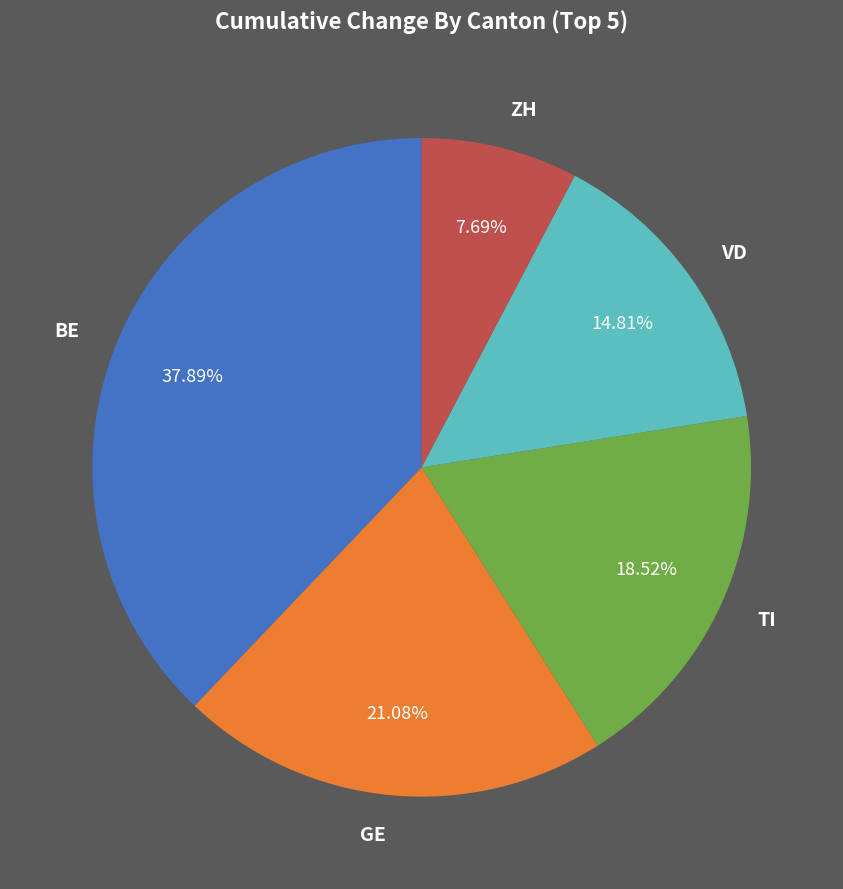

Between VD and GE, which is larger?

GE